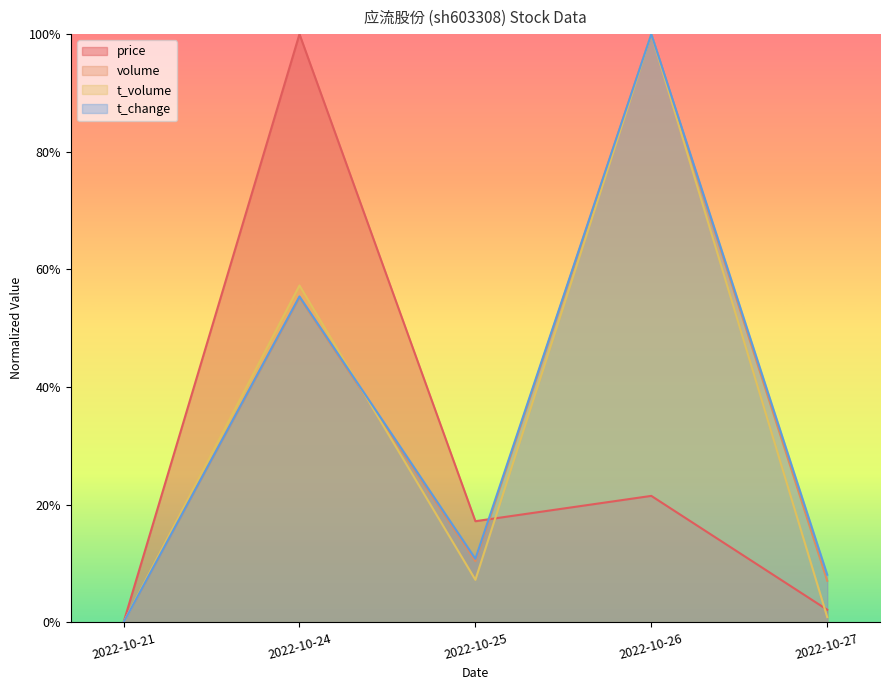

At 2022-10-25, list the series in order from largest to smallest.

price, t_change, volume, t_volume